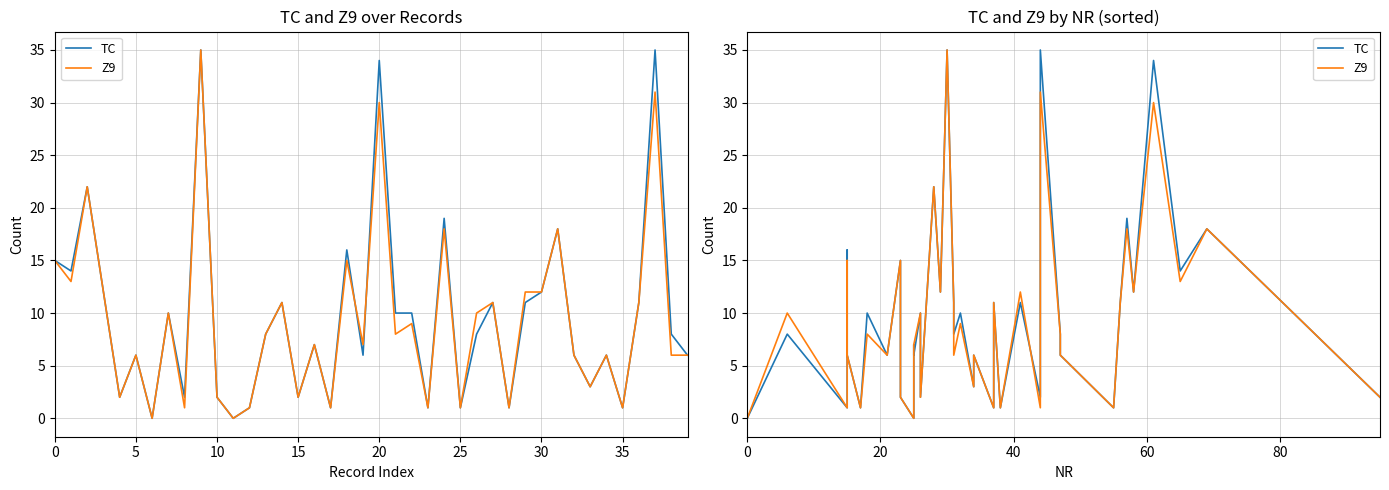

True or false: Z9 has more than 0 points higher than both neighbors.

True